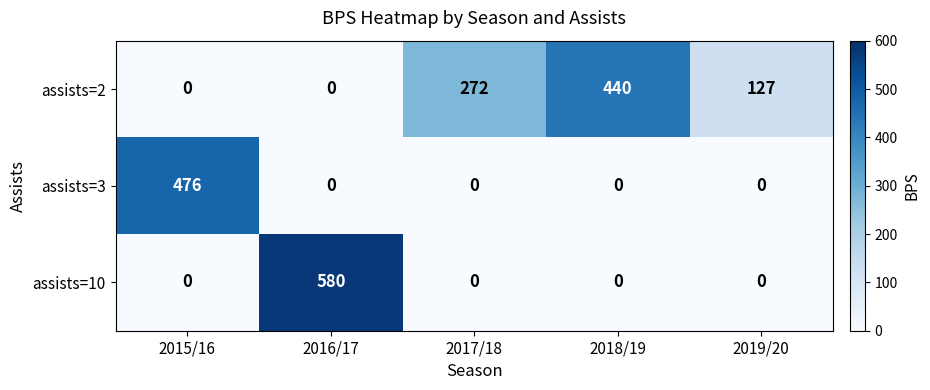

Between 2017/18 and 2019/20, which series saw the biggest shift?

assists=2